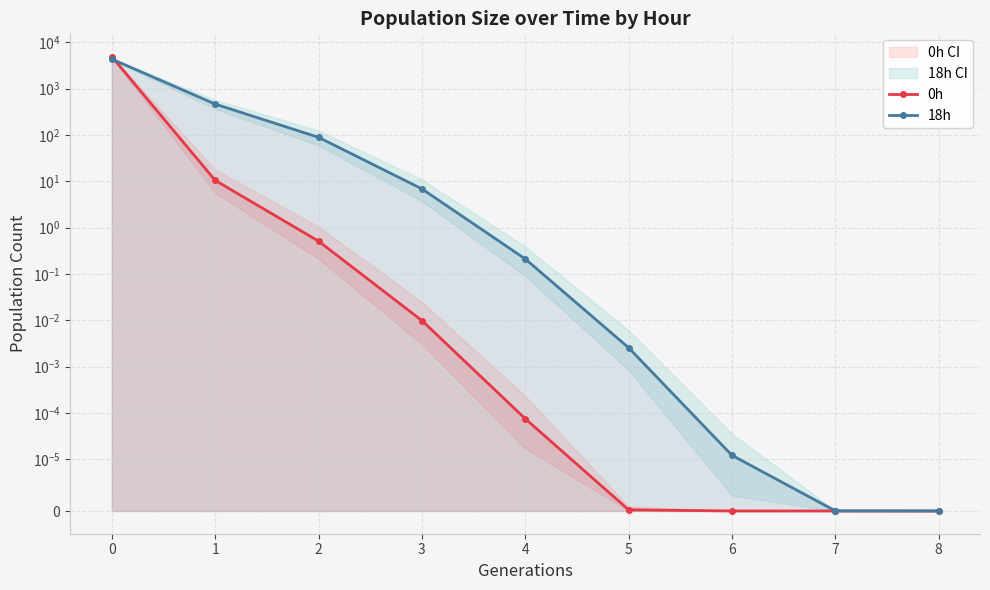

True or false: 0h has more than 0 points higher than both neighbors.

False